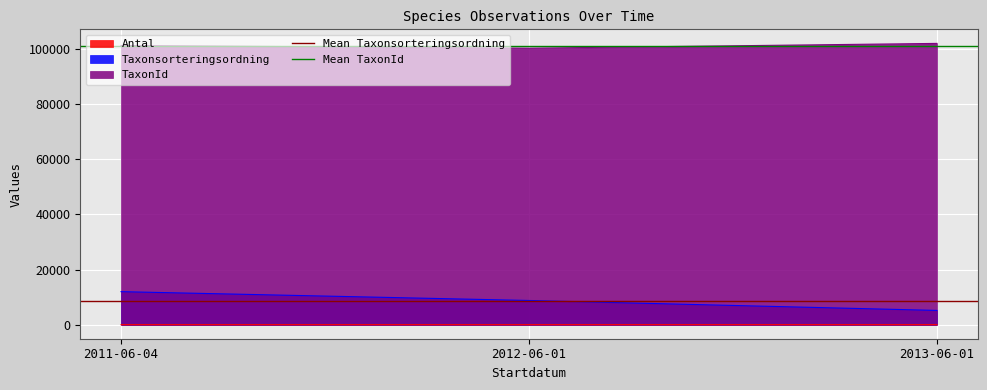

The value of Taxonsorteringsordning at 2012-06-01 is 15499. True or false?

False